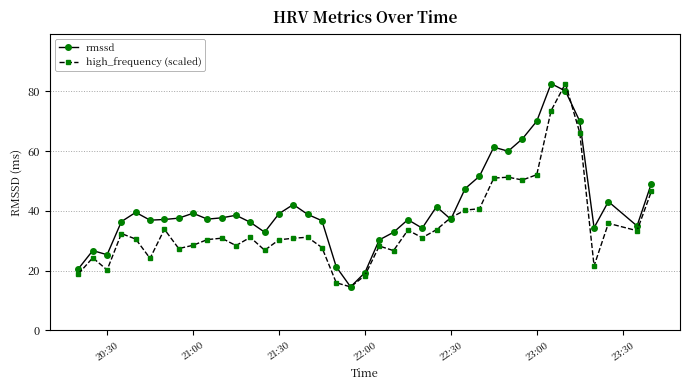

Which series has the largest total across all categories?

rmssd